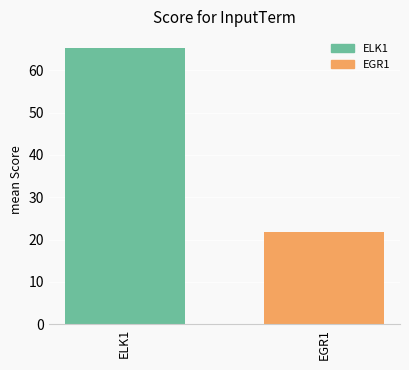

Reading left to right, list all the values displayed in this chart.

ELK1=65.3	EGR1=21.9